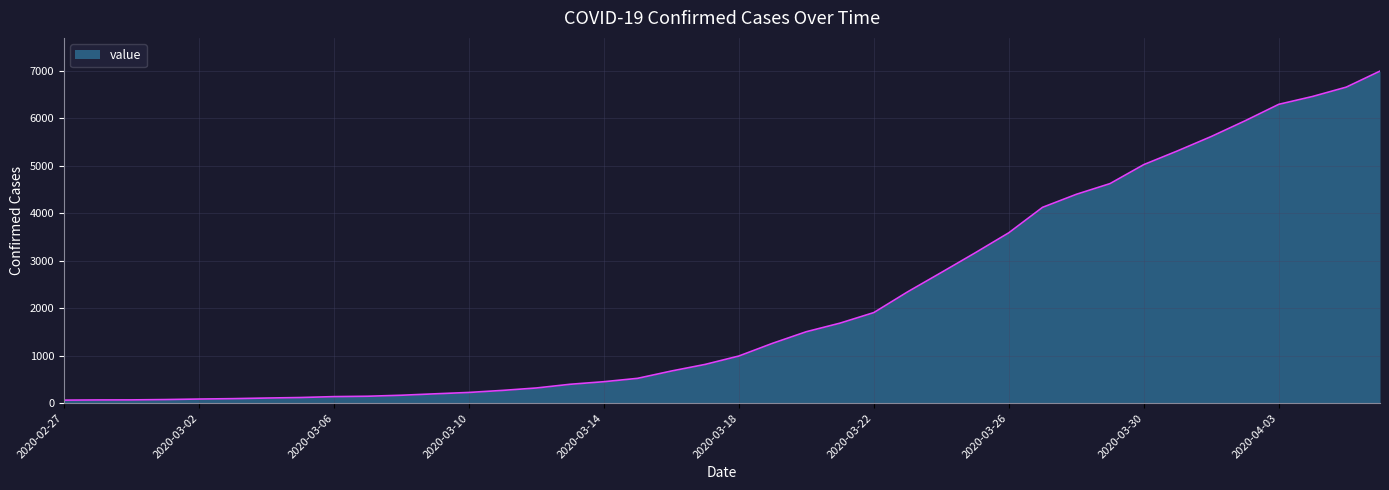

What is the greatest value displayed?

6995